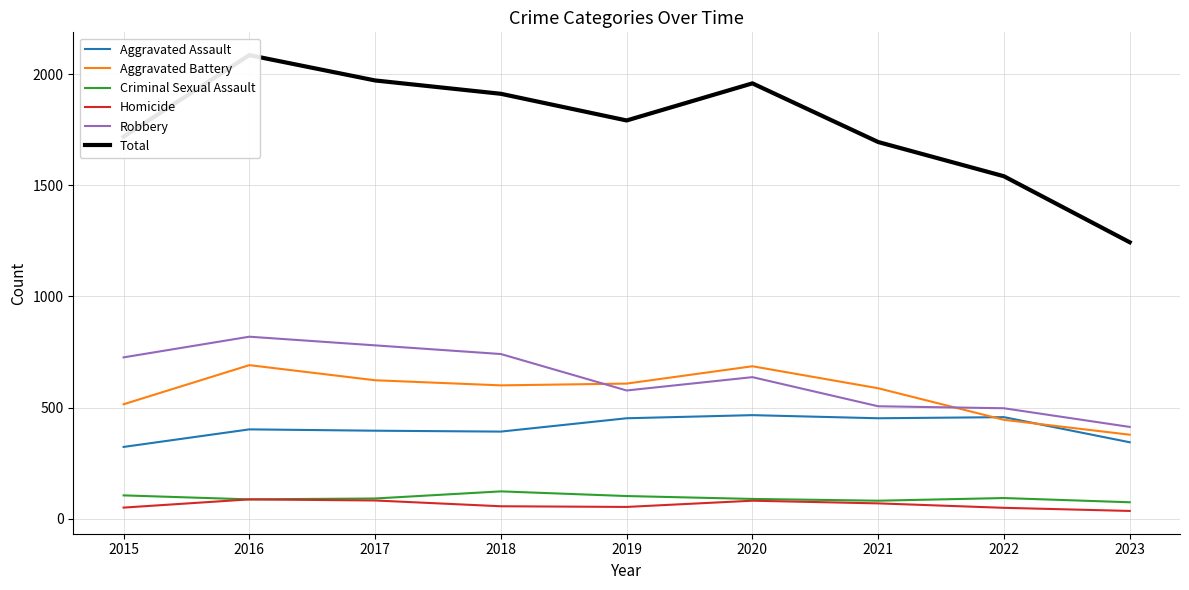

Rank the series at 2016 from lowest to highest value.

Criminal Sexual Assault, Homicide, Aggravated Assault, Aggravated Battery, Robbery, Total